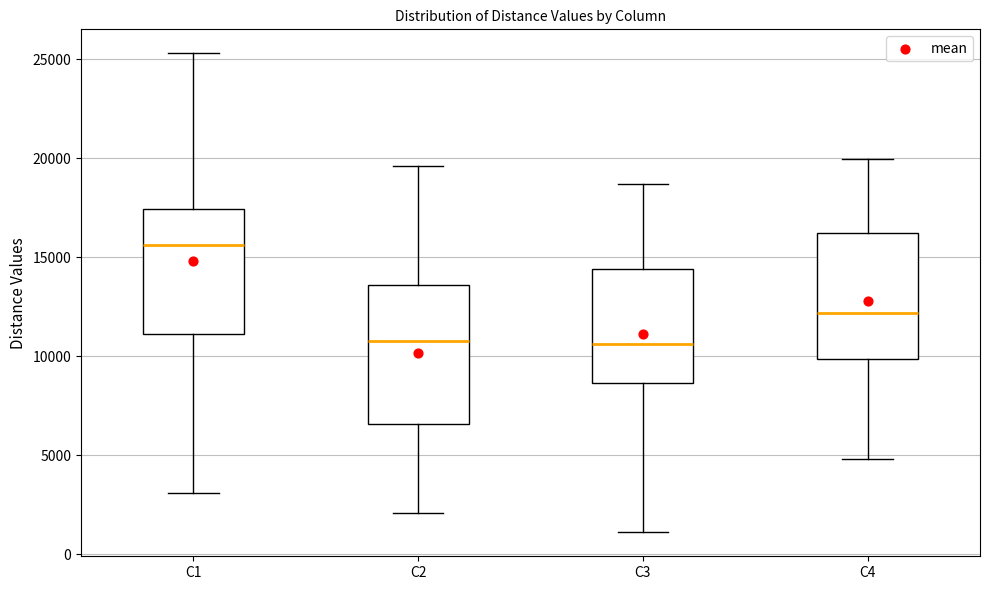

Reading left to right, transcribe this box plot: for each box, give where its median line is, the range the box spans, and where its two whiskers end, as read against the y-axis. The values are not printed on the chart, so give them approximately, as read against the axis.

C1: median 15500, box 11000 to 17500, whiskers 3000 to 25500
C2: median 11000, box 6500 to 13500, whiskers 2000 to 19500
C3: median 10500, box 8500 to 14500, whiskers 1000 to 18500
C4: median 12000, box 10000 to 16000, whiskers 5000 to 20000